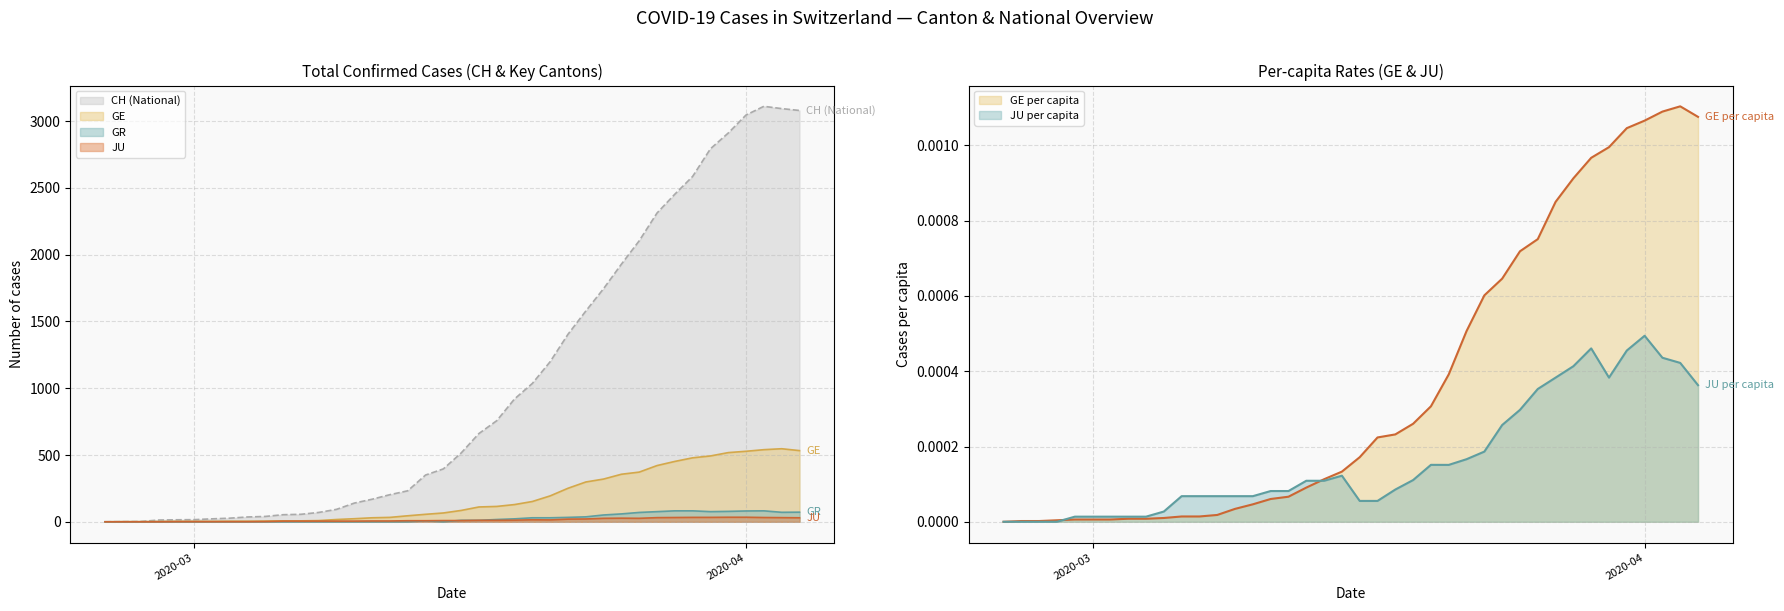

At 2020-04-05, list the series in order from smallest to largest.

JU_pc, GE_pc, JU, GR, GE, CH